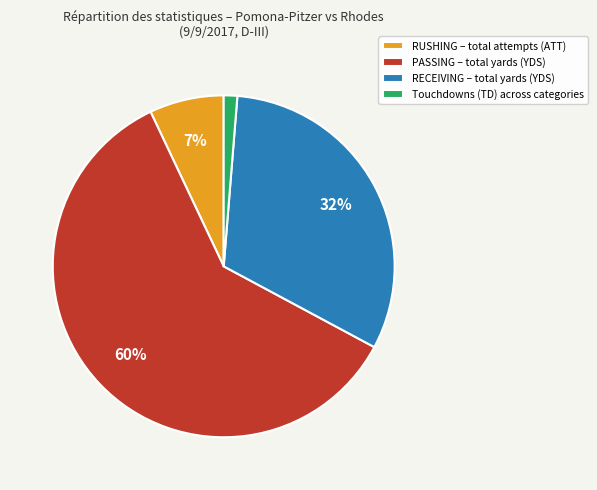

To the nearest percent, what portion does Touchdowns (TD) across categories represent?

1%